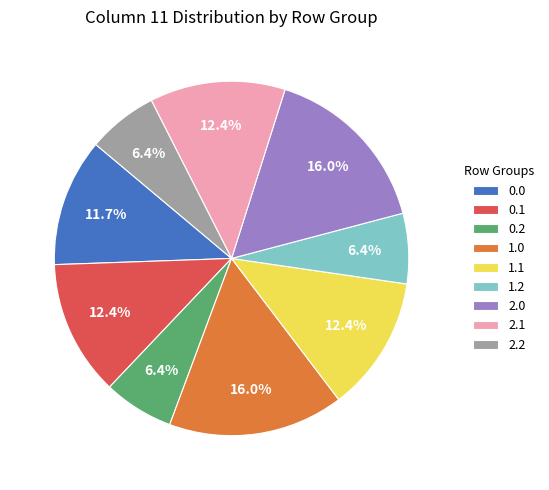

Between 1.0 and 2.1, which is larger?

1.0